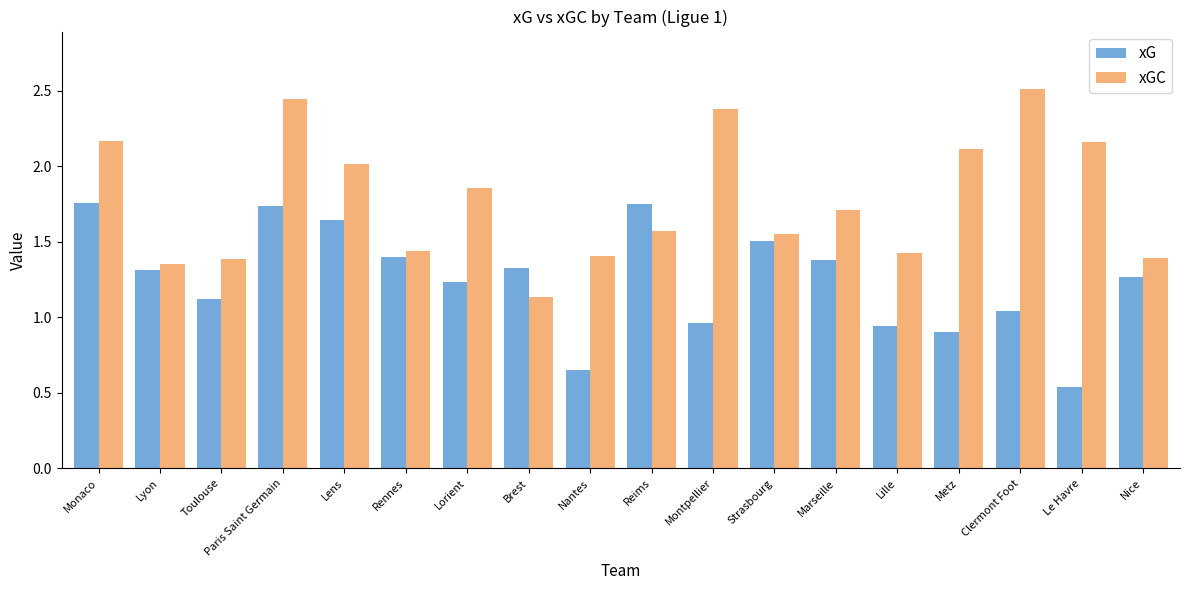

Is it true that xGC equals 3.0 at Lens?

False